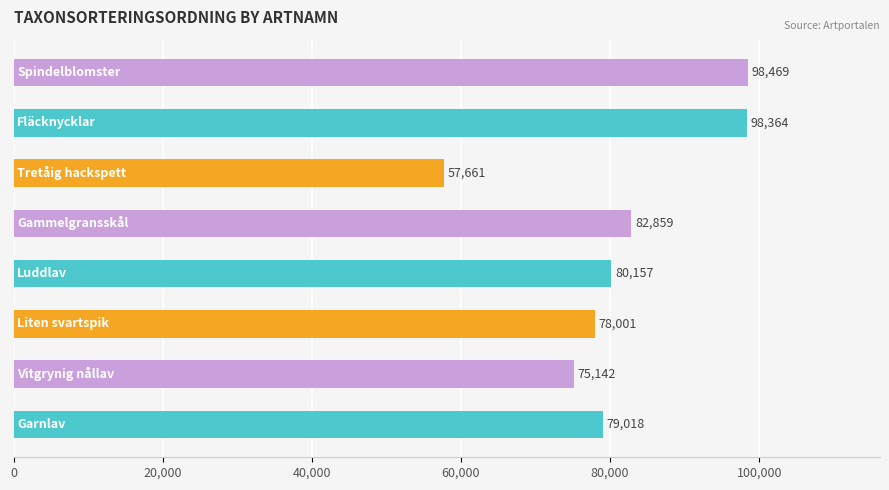

What is the difference between the second highest and minimum values?

40703